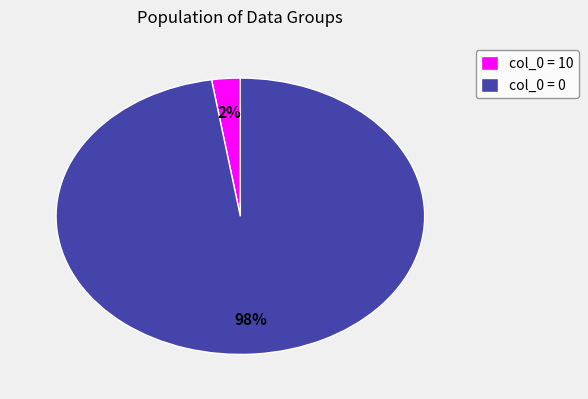

Rank the categories by value from lowest to highest.

col_0 = 10, col_0 = 0